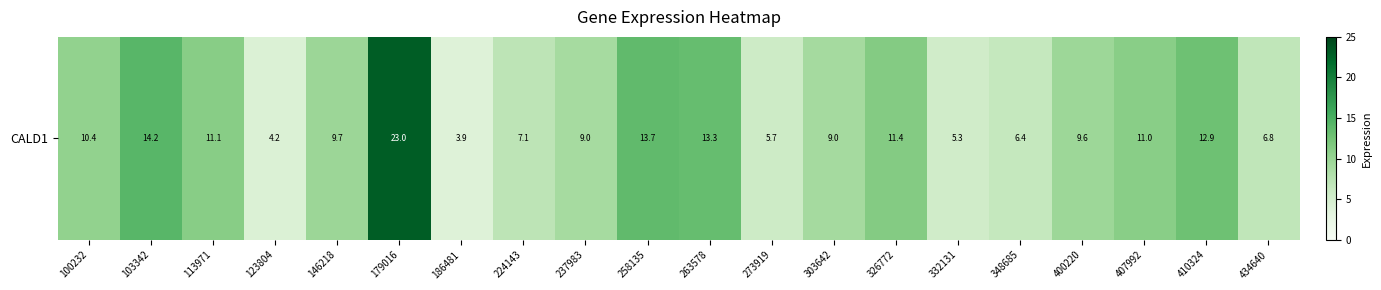

Read the value at 263578.

13.3